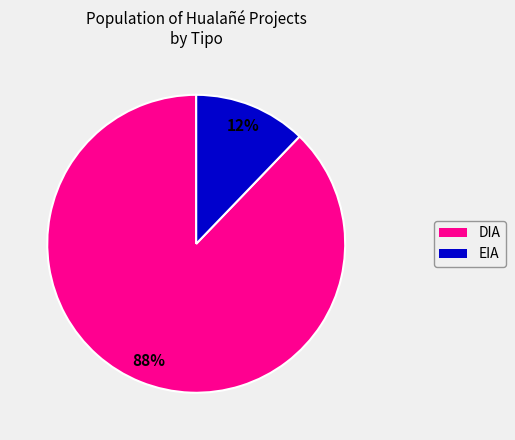

Between DIA and EIA, which is larger?

DIA